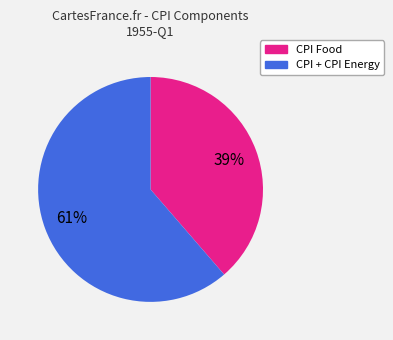

Does any single category account for the majority?

Yes